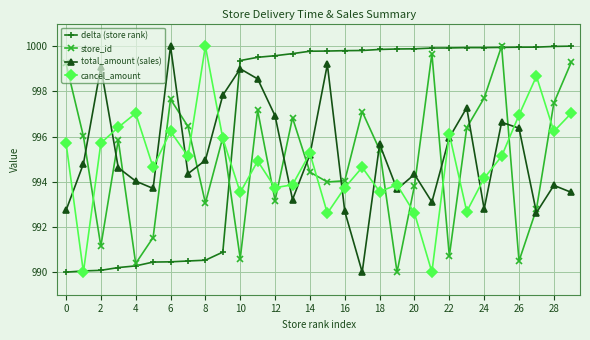

In total_amount (sales), how many points are higher than both neighbors (excluding endpoints)?

9